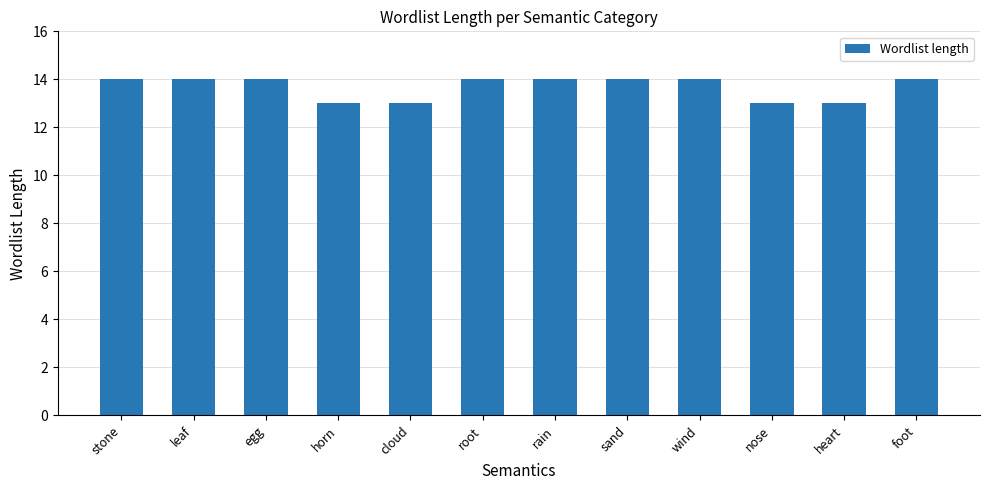

The chart shows a value of 3 at root. True or false?

False